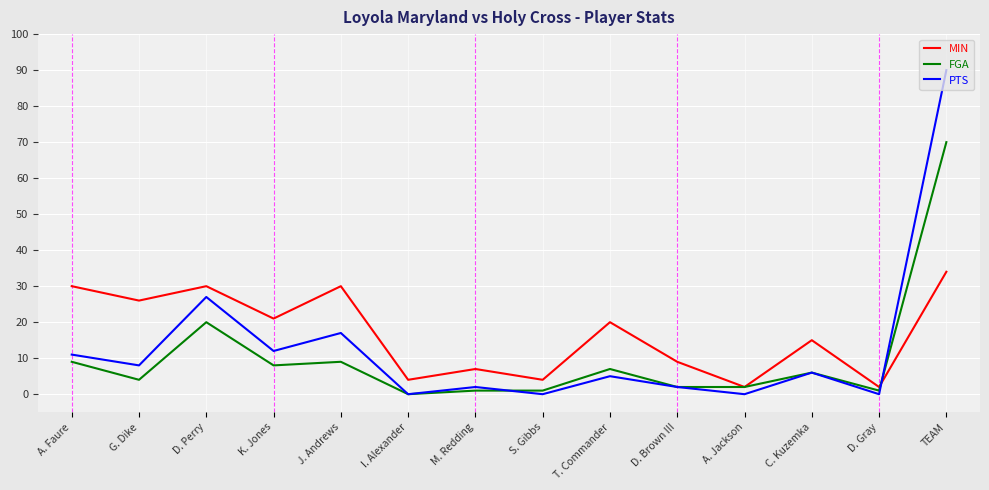

List the series in order of their peak value, highest first.

PTS, FGA, MIN